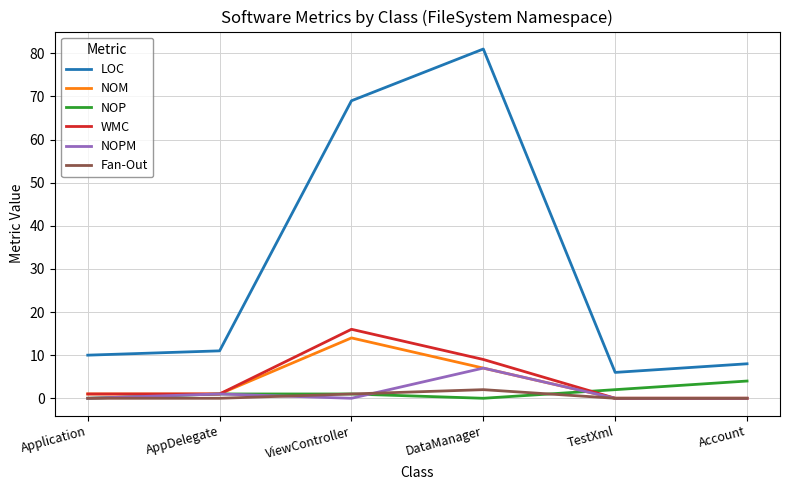

Reading right to left, extract all data points from this chart.

LOC: 8	6	81	69	11	10
NOM: 0	0	7	14	1	1
NOP: 4	2	0	1	1	0
WMC: 0	0	9	16	1	1
NOPM: 0	0	7	0	1	0
Fan-Out: 0	0	2	1	0	0